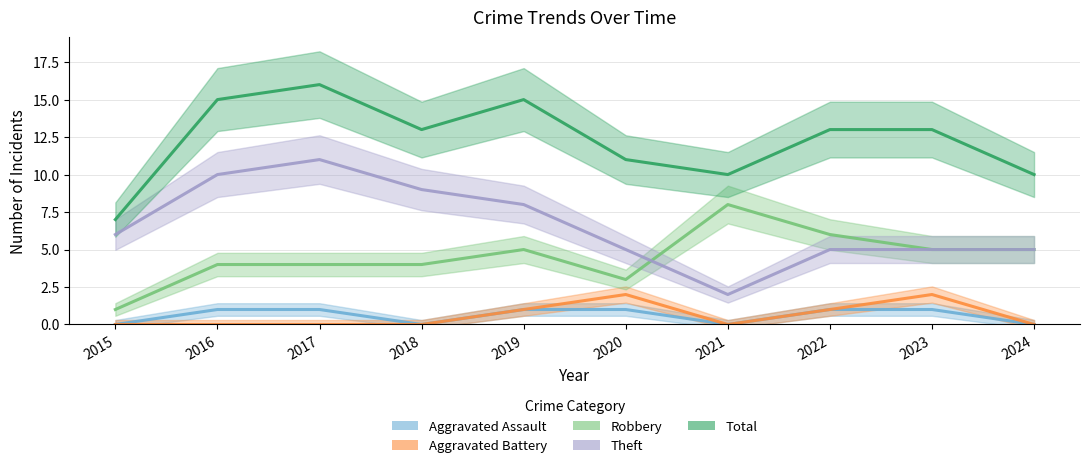

Which category has the highest value in the Total series?

2017